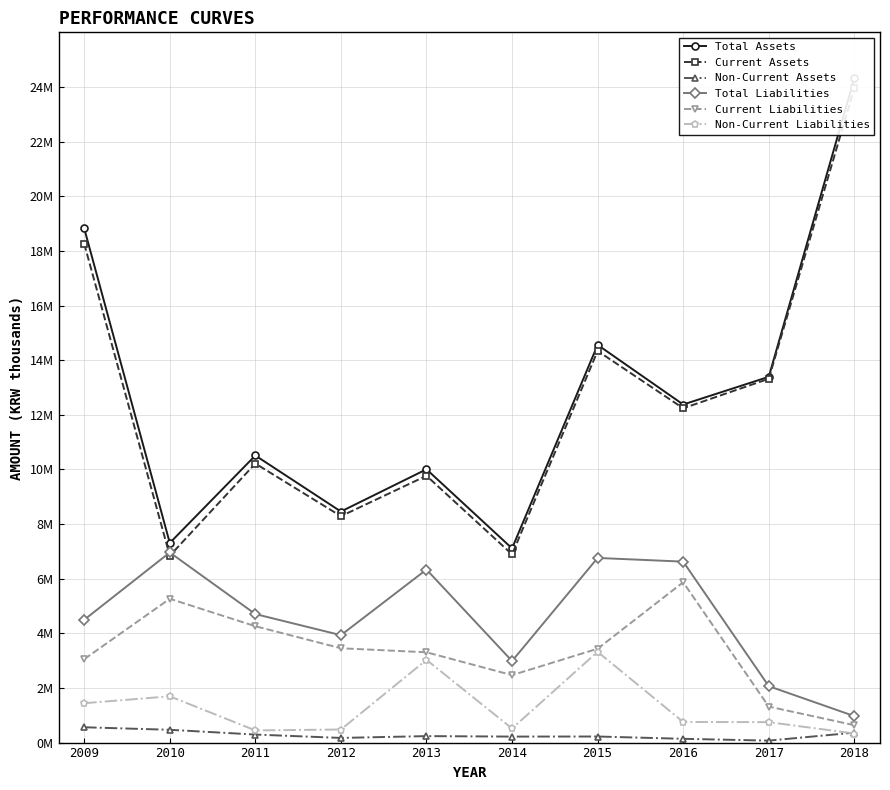

What is the average value of the Total Liabilities series?

4582772